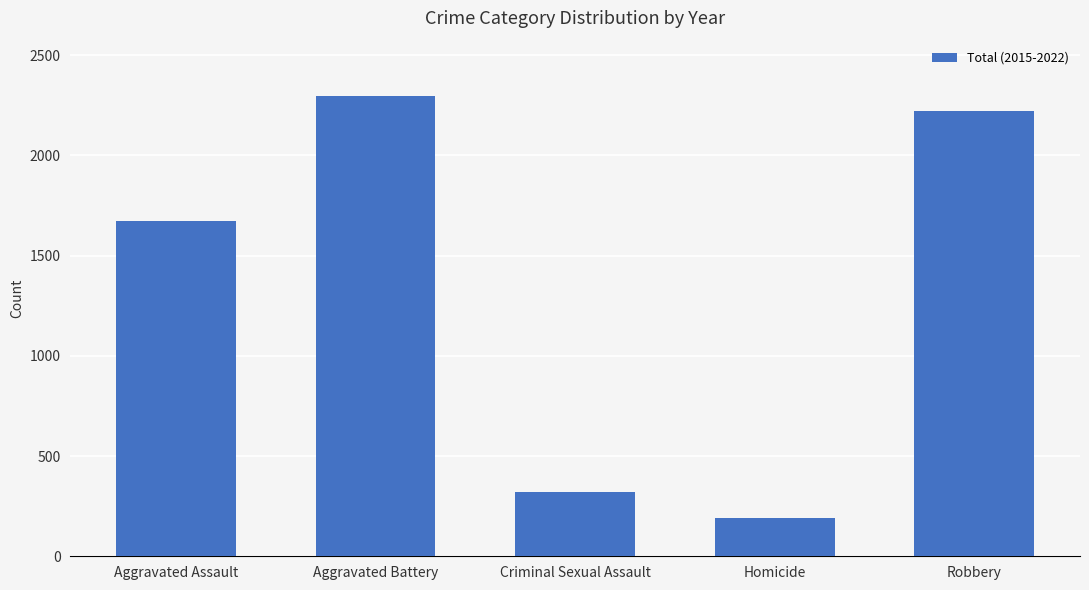

Which has a higher value, Criminal Sexual Assault or Homicide?

Criminal Sexual Assault